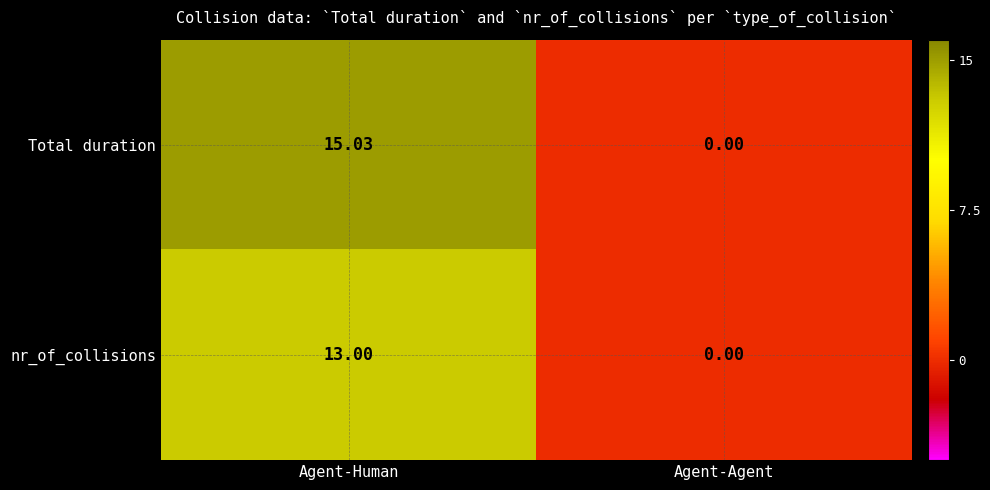

Rank the series by their average value, from lowest to highest.

nr_of_collisions, Total duration